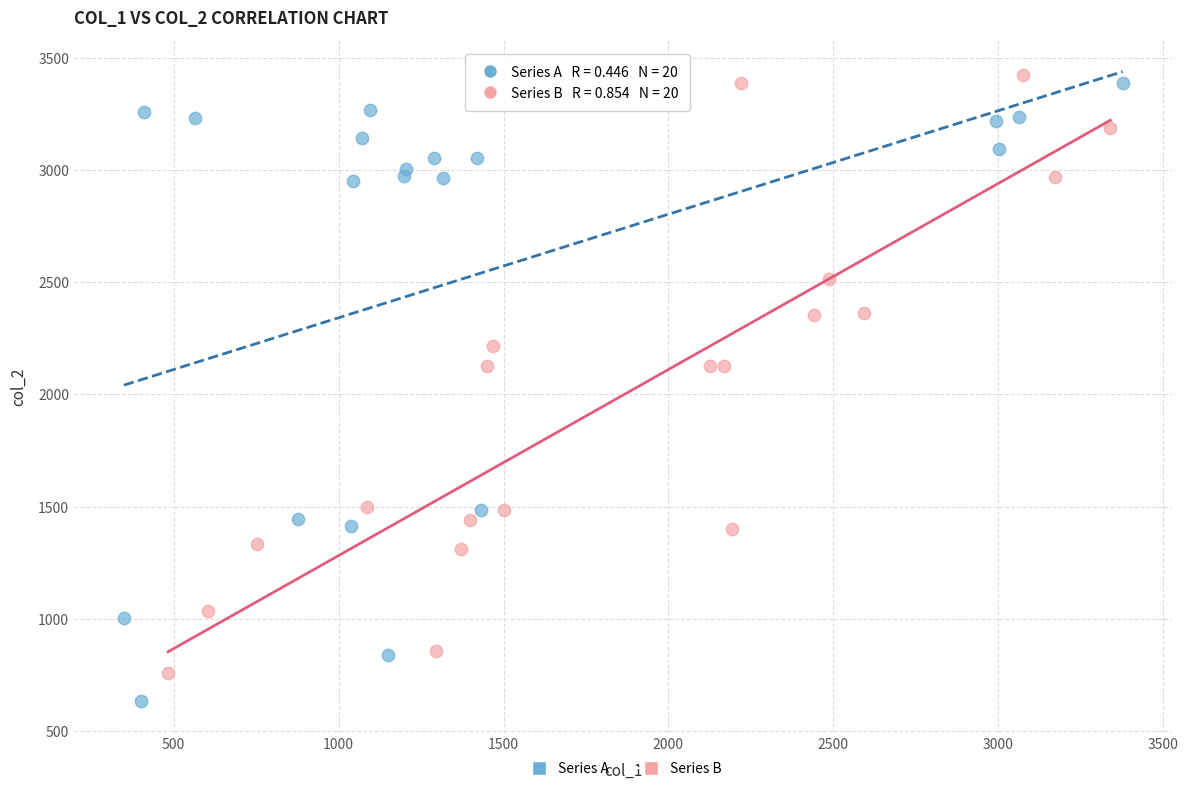

Which series reaches the minimum Y coordinate?

Series A